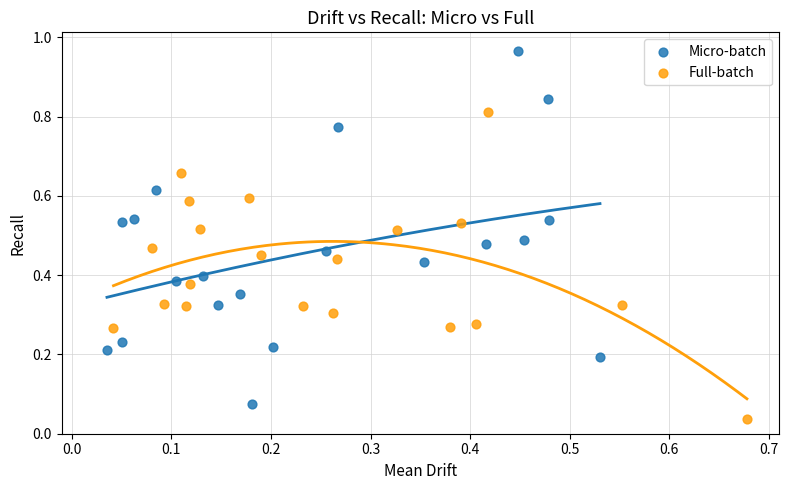

Which series reaches the maximum Y coordinate?

Micro-batch